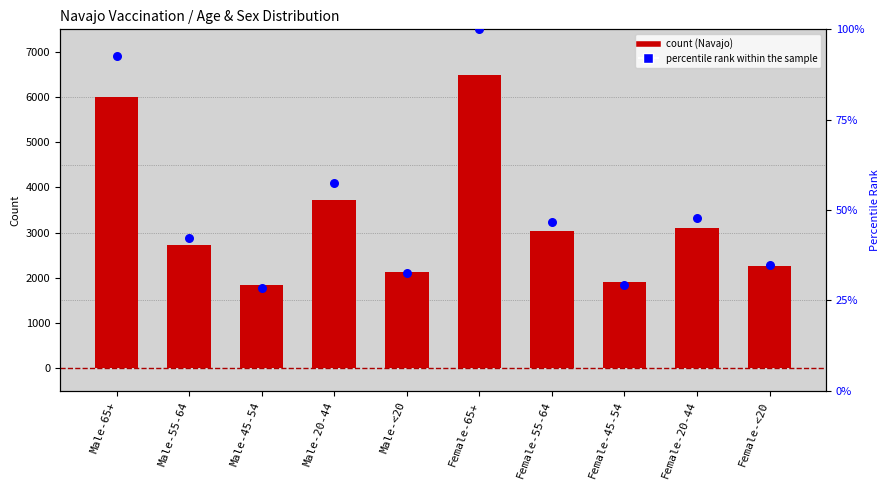

Which series has the widest spread of Y values?

Navajo